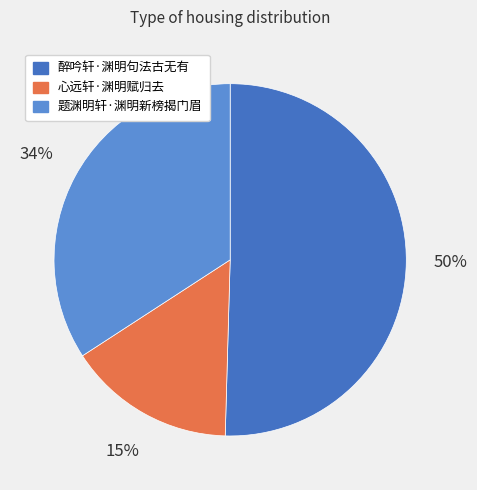

To the nearest percent, what is the difference between the largest and smallest slice percentages?

35%